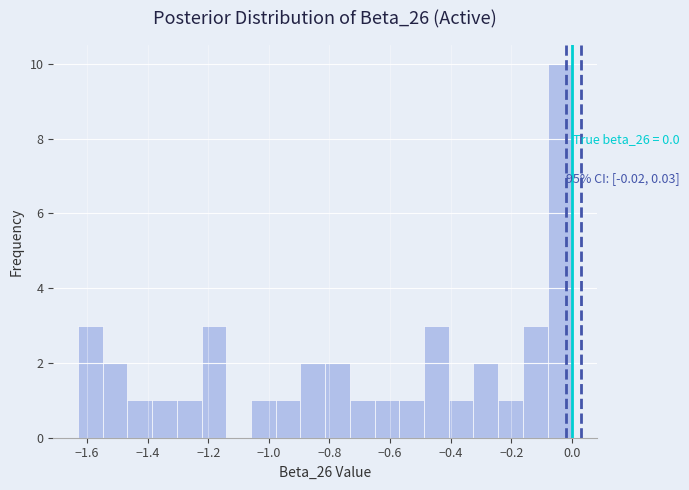

Which range on the x-axis has the tallest bar?

-0.08 to 0.00